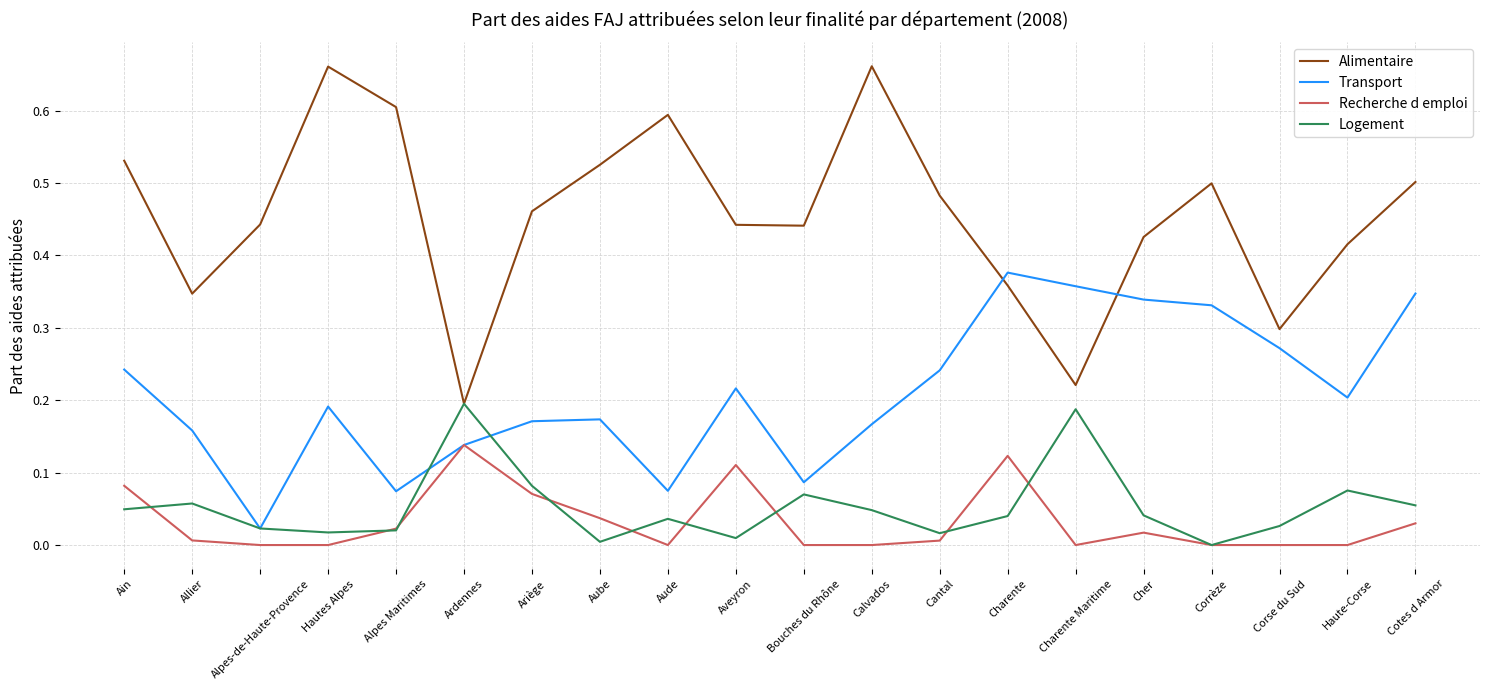

At which category is the sum across all series the highest?

Cotes d Armor